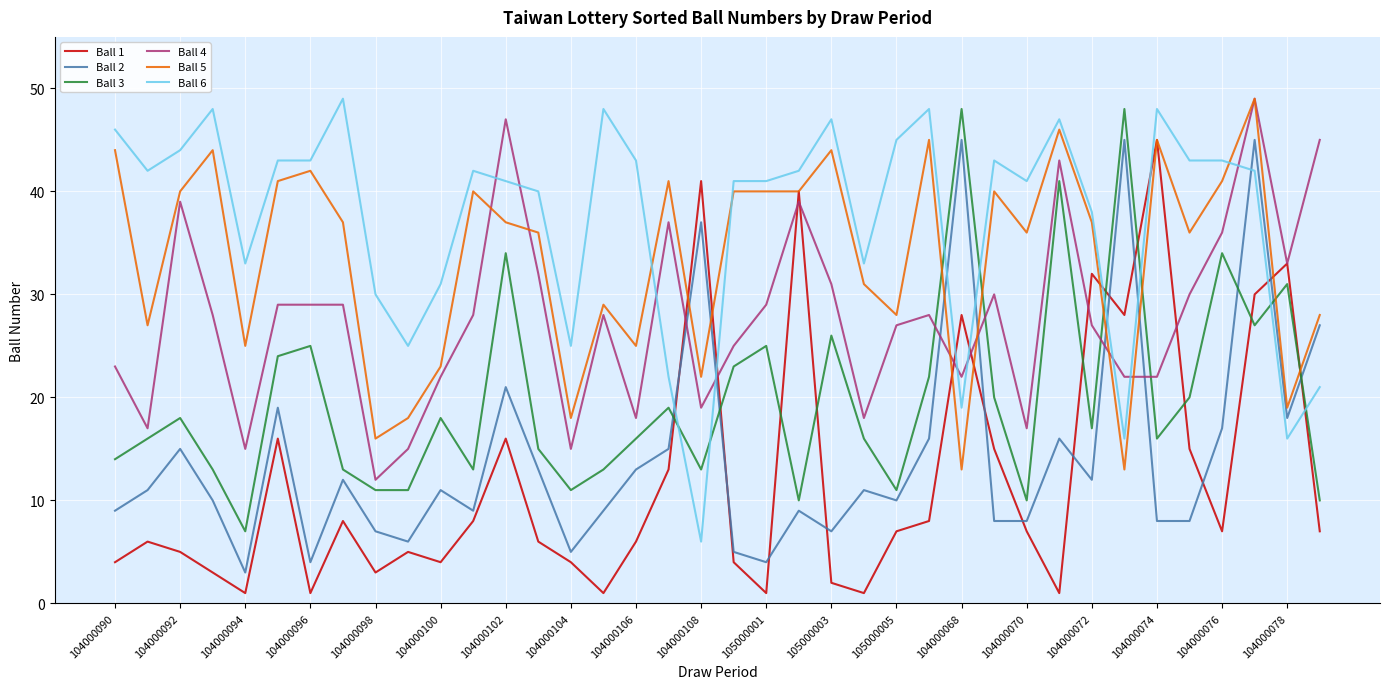

Which series has the largest total across all categories?

Ball 6